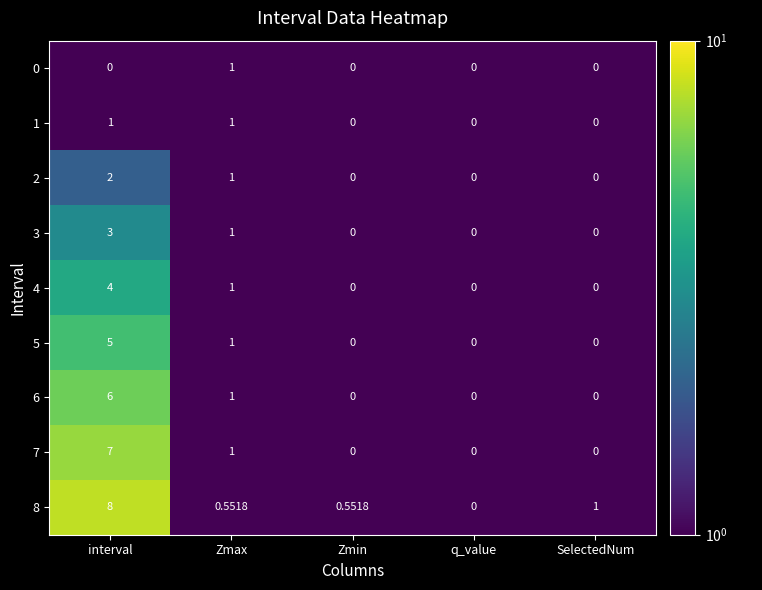

At which category does the chart reach its peak across all series?

interval